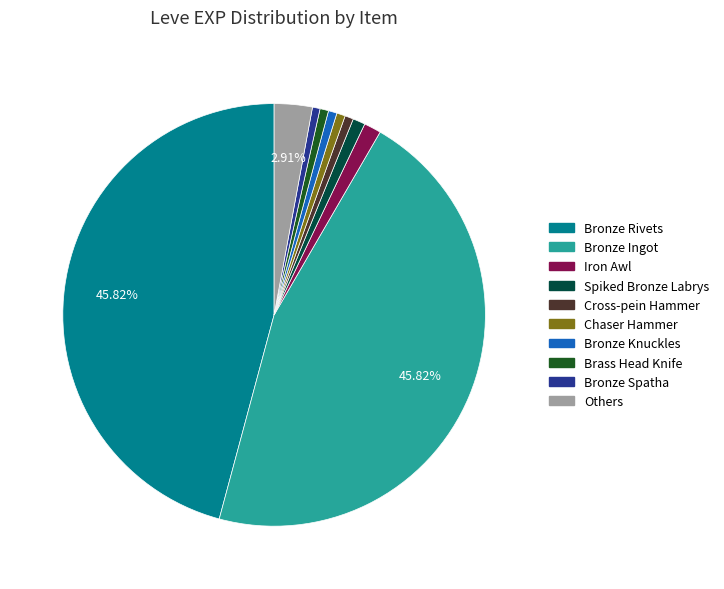

Is there a majority slice in this chart?

No